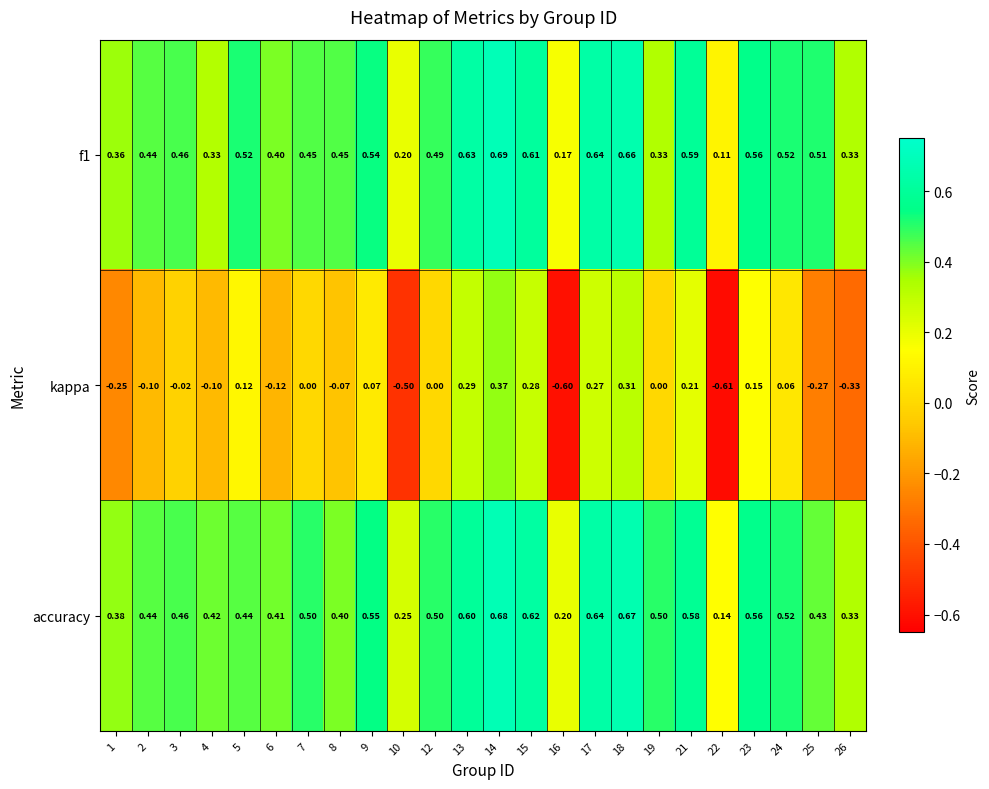

Which series changed the most between 3 and 21?

kappa